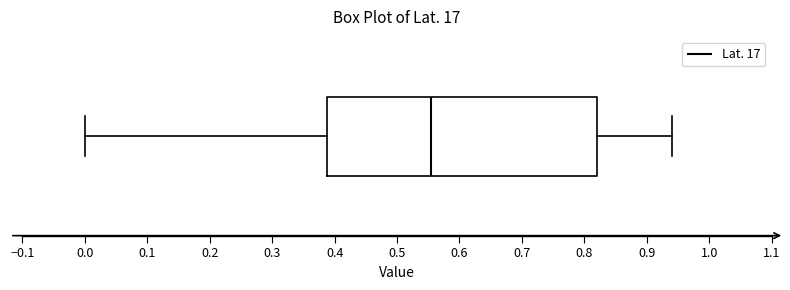

Transcribe this box plot: give where the median line is, the range the box spans, and where the two whiskers end, as read against the x-axis. The values are not printed on the chart, so give them approximately, as read against the axis.

median 0.56, box 0.39 to 0.82, whiskers 0.00 to 0.94